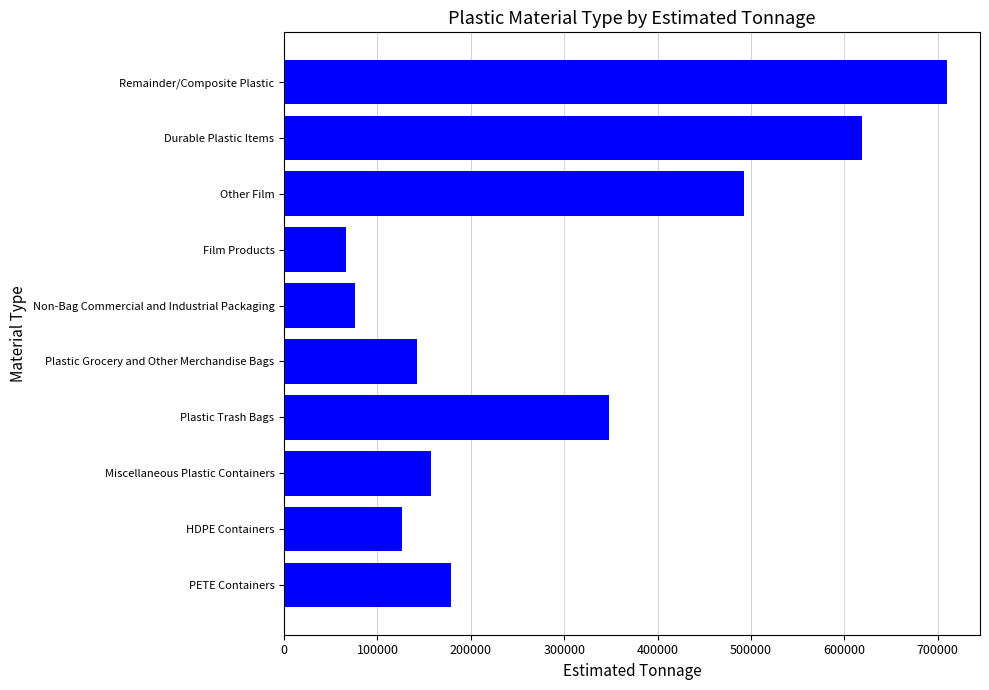

Between PETE Containers and HDPE Containers, which is larger?

PETE Containers